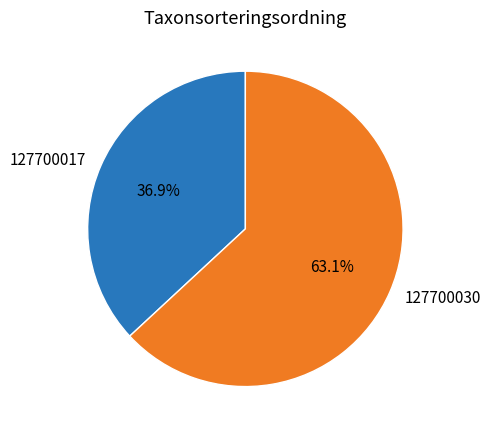

Rank the categories by value from highest to lowest.

127700030, 127700017